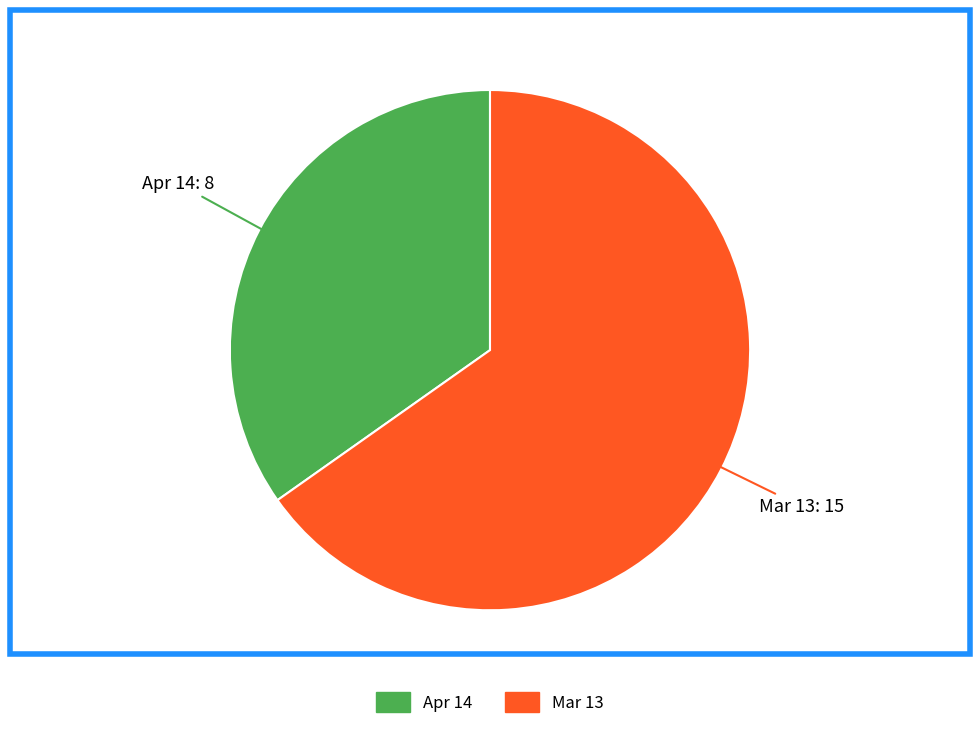

Which category has the biggest portion of the pie?

Mar 13